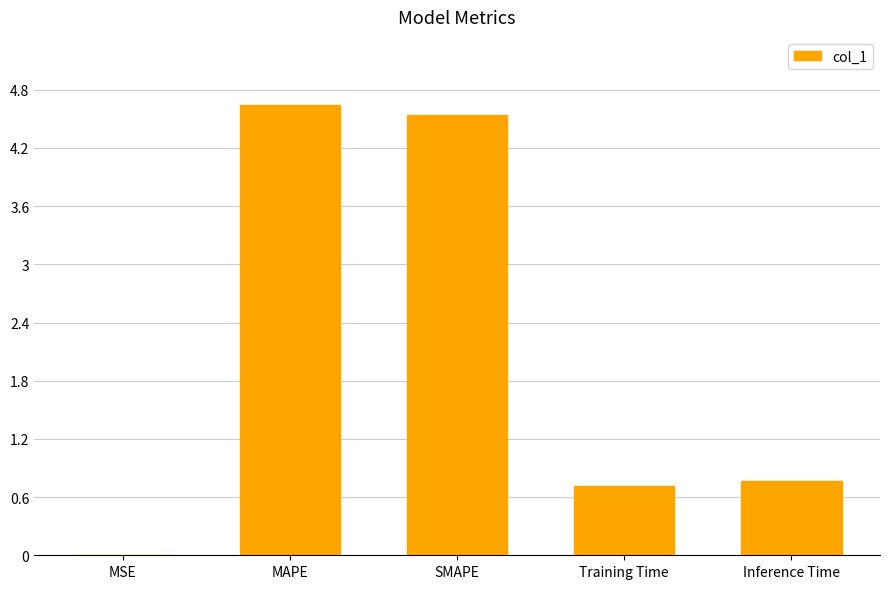

Does the chart contain stacked bars?

No